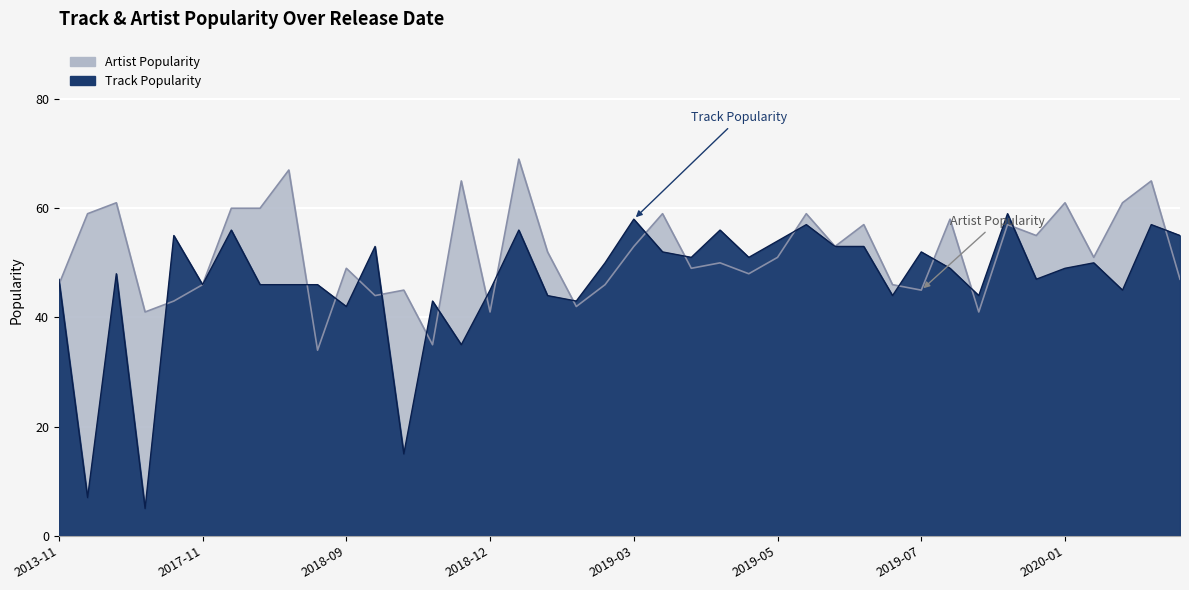

How many interior local peaks does the Artist Popularity series have?

14